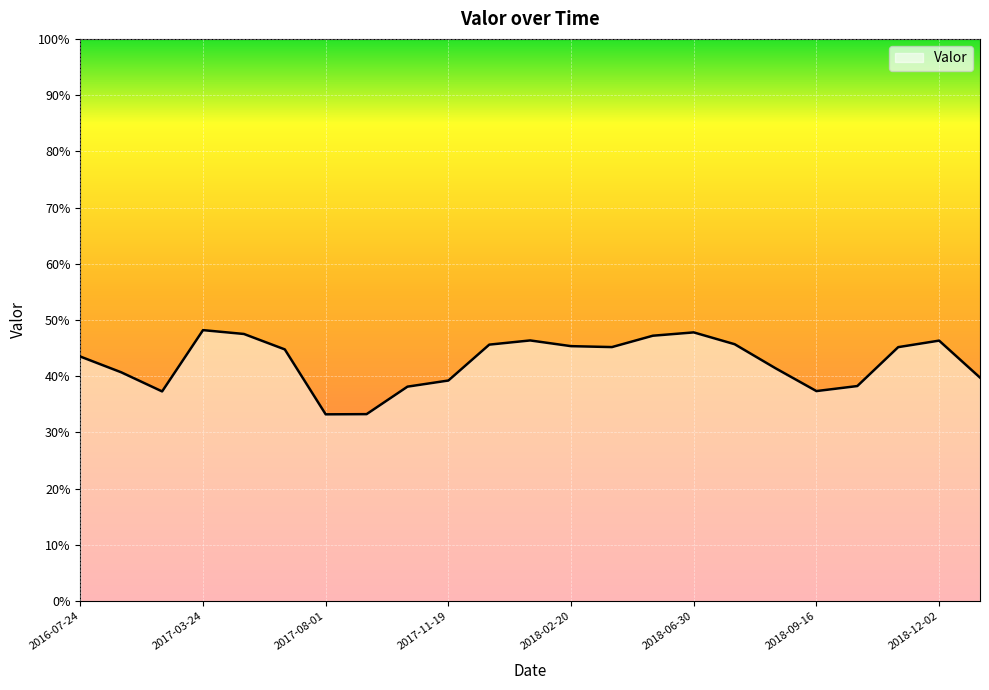

How many points are lower than both their immediate neighbors (excluding endpoints)?

4